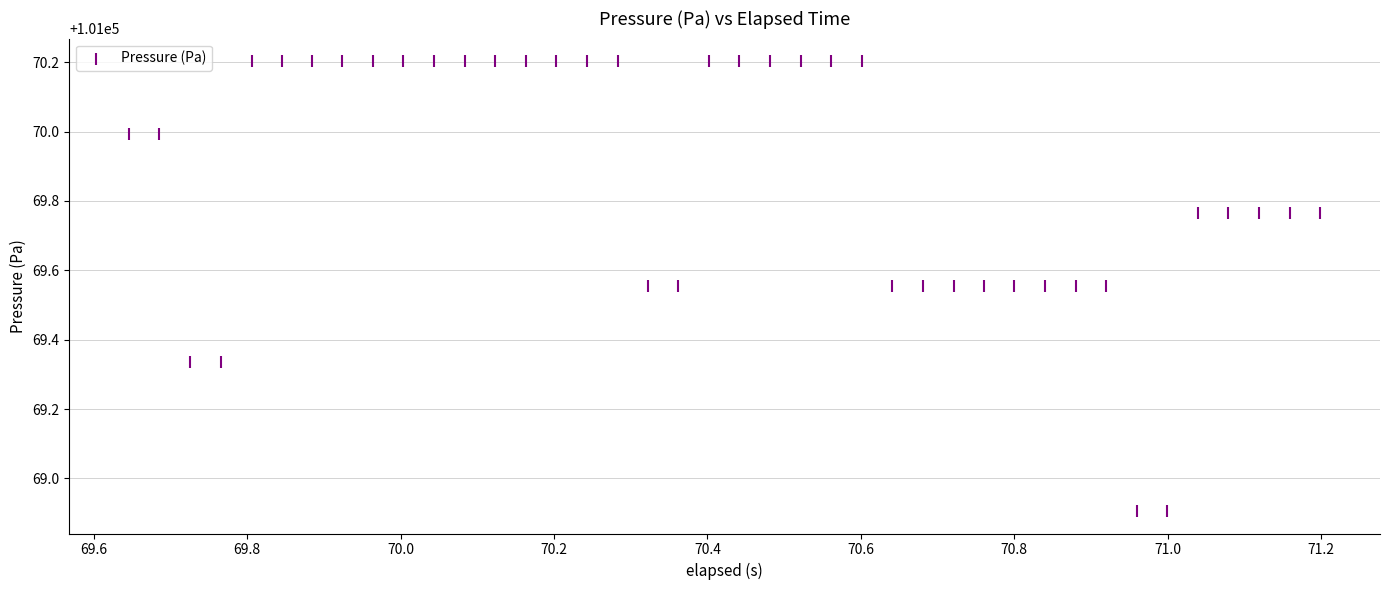

What is the range of X values (max minus min)?

1.6